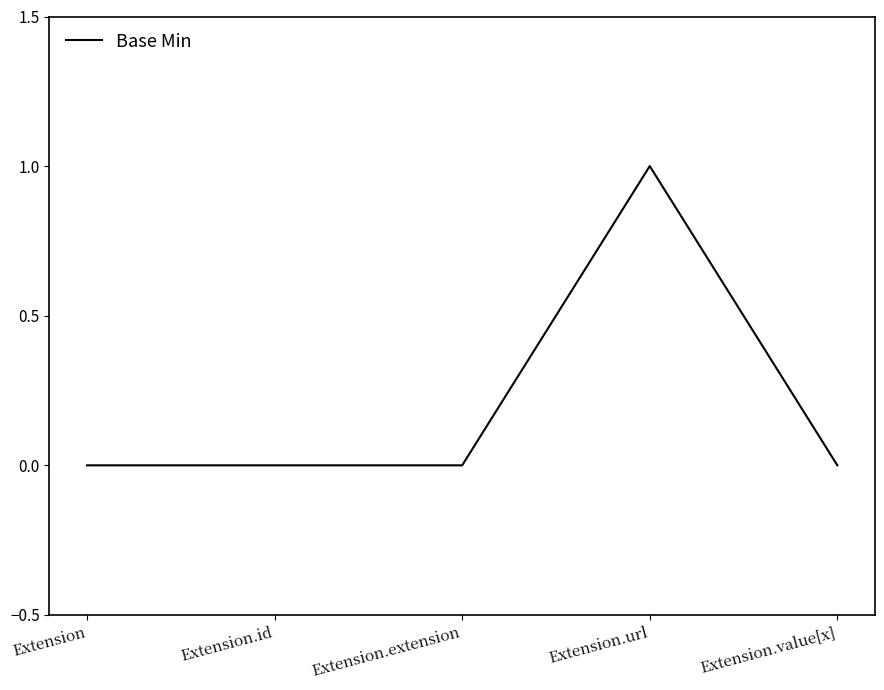

The value at Extension.id is 0. True or false?

True